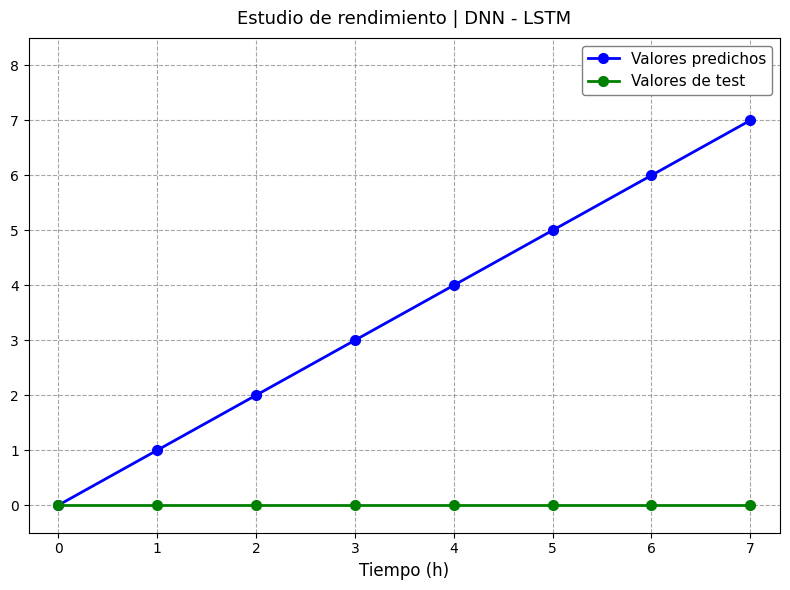

Is this an area chart (filled region under the line)?

No